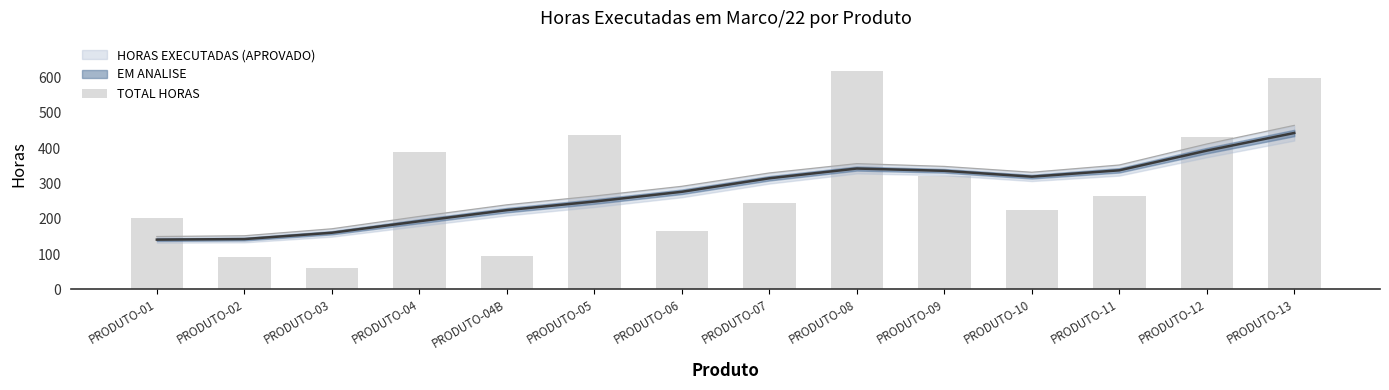

What is the sum of the values at PRODUTO-02 and PRODUTO-12?

522